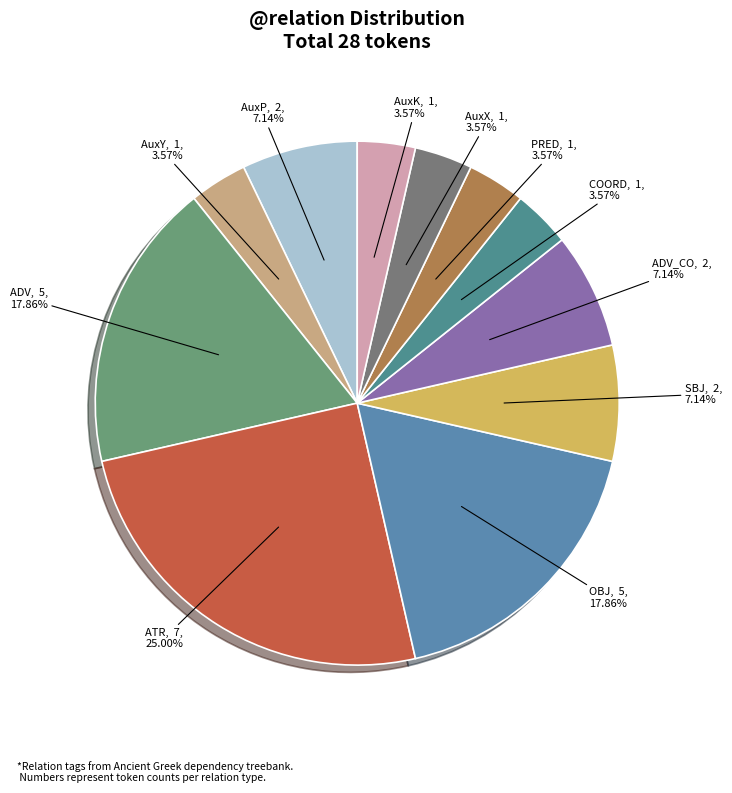

What is the largest slice in the pie chart?

ATR